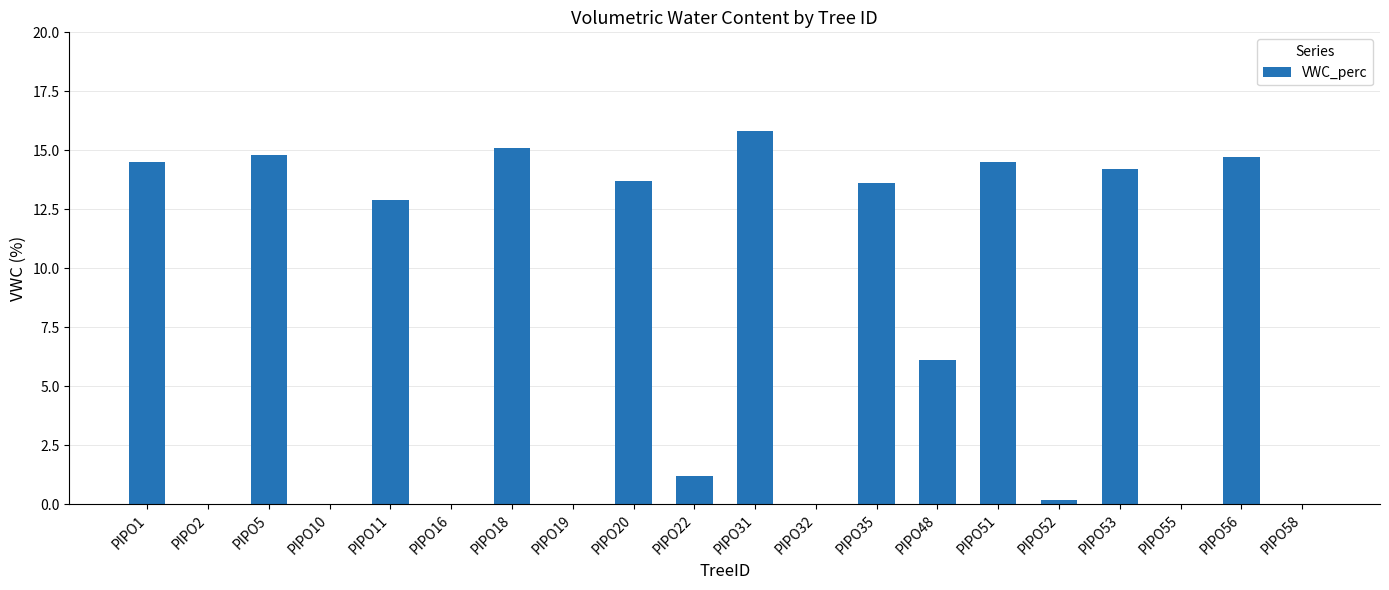

At which category does the chart reach its peak across all series?

PIPO31